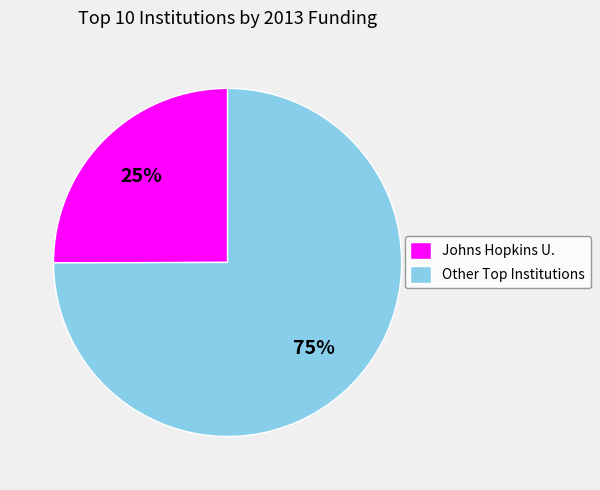

Rank the categories by value from highest to lowest.

Other Top Institutions, Johns Hopkins U.